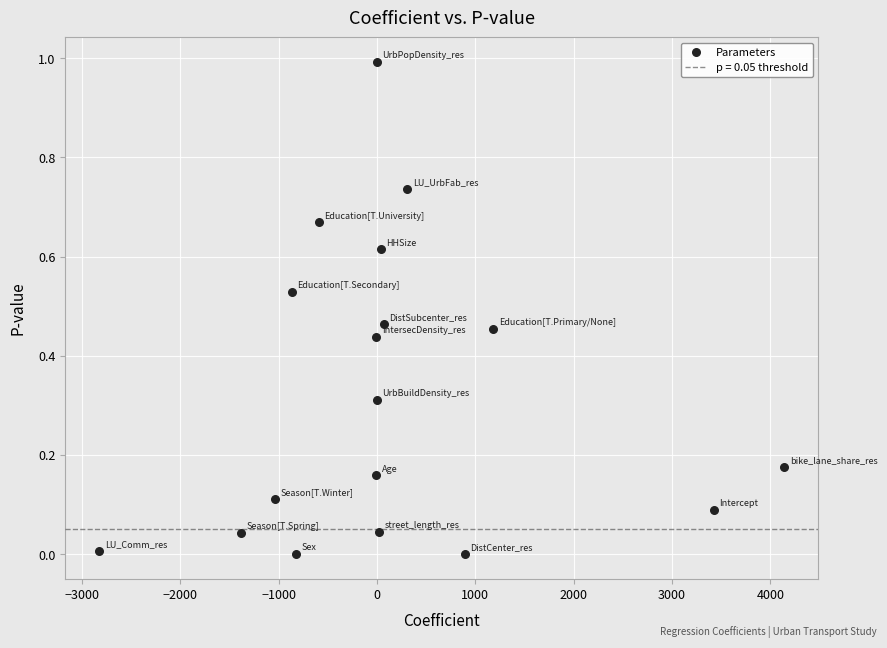

What is the range of Y values (max minus min)?

1.0